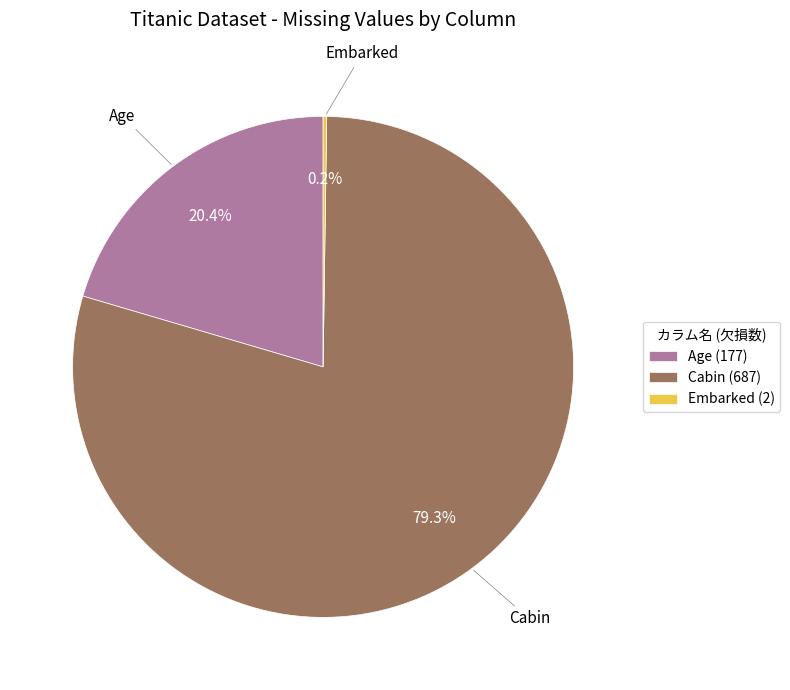

What is the majority slice?

Cabin (687)